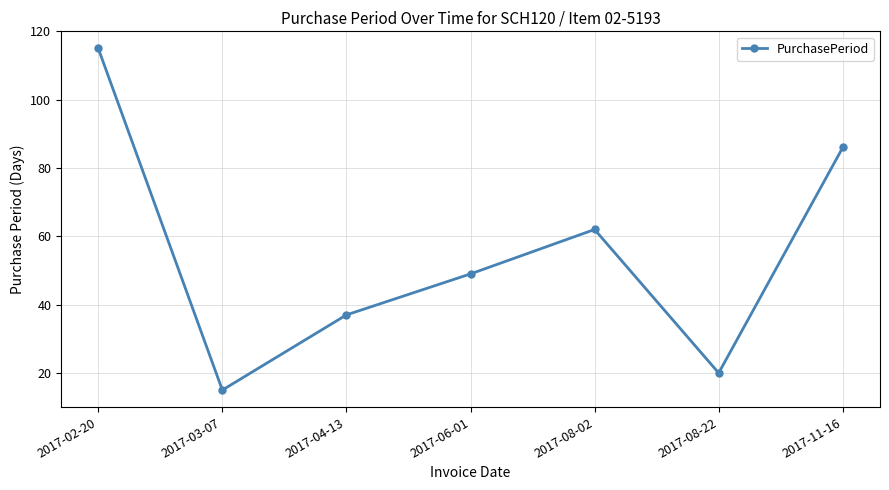

Does the chart display data point markers on the line(s)?

Yes